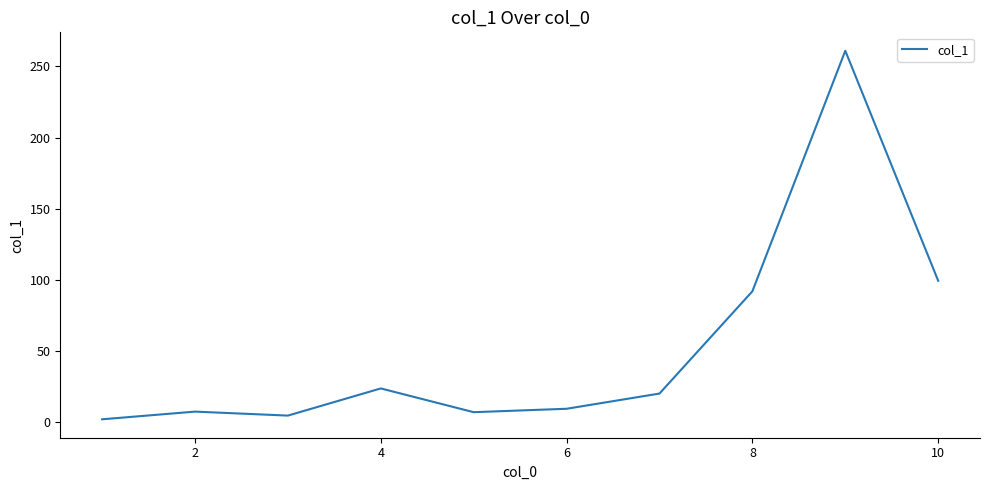

What is the maximum value shown in the chart?

261.0